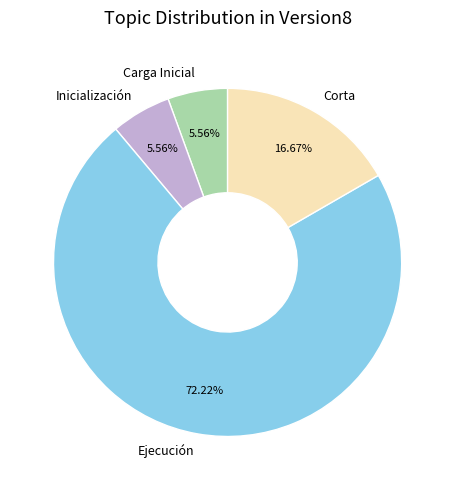

Which has a higher value, Corta or Inicialización?

Corta